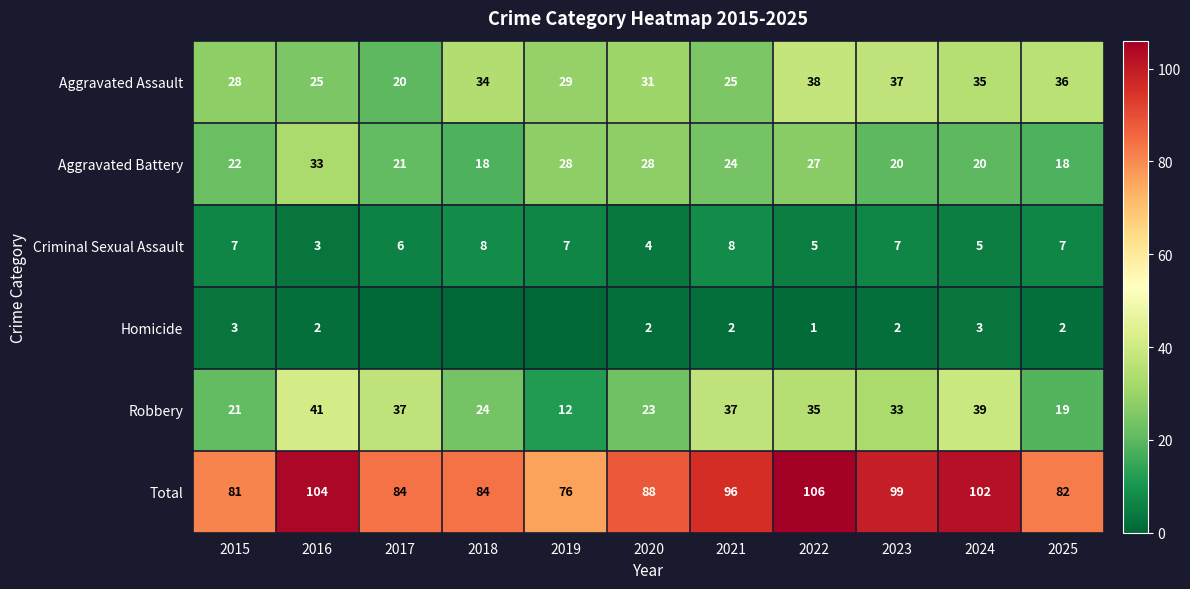

The value of Homicide at 2024 is 3. True or false?

True